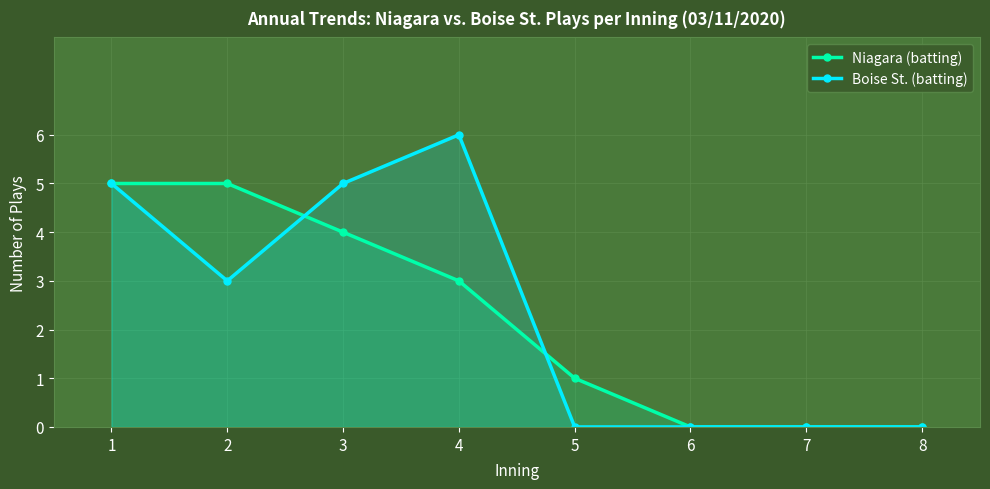

Where is the first local maximum for Boise St. (batting)?

4